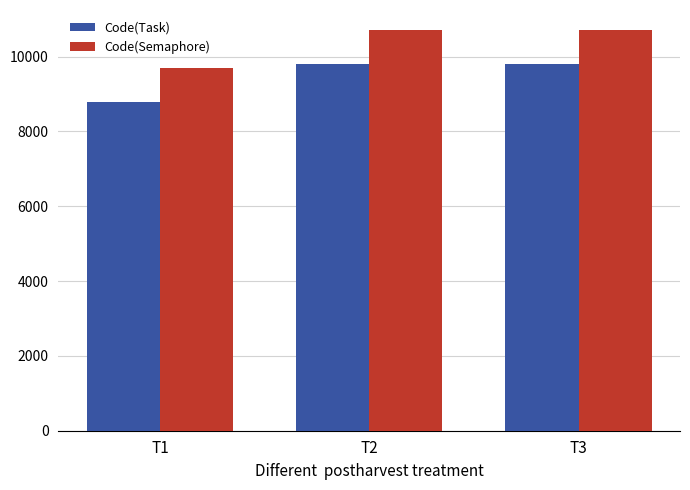

Reading left to right, list all the values displayed in this chart.

Code(Task): 8792	9796	9796
Code(Semaphore): 9708	10712	10712